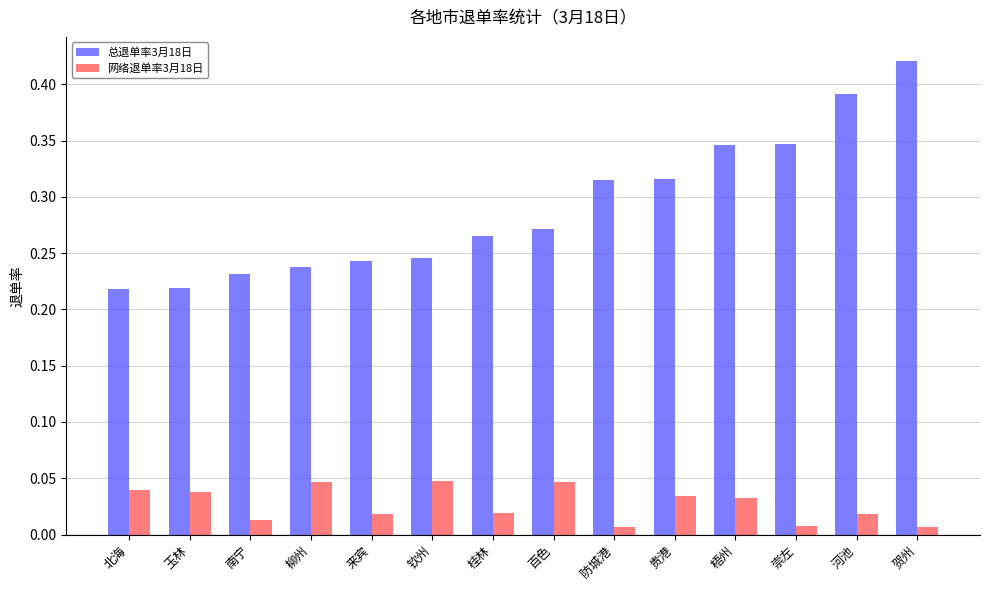

Which label corresponds to the largest value in the chart?

贺州